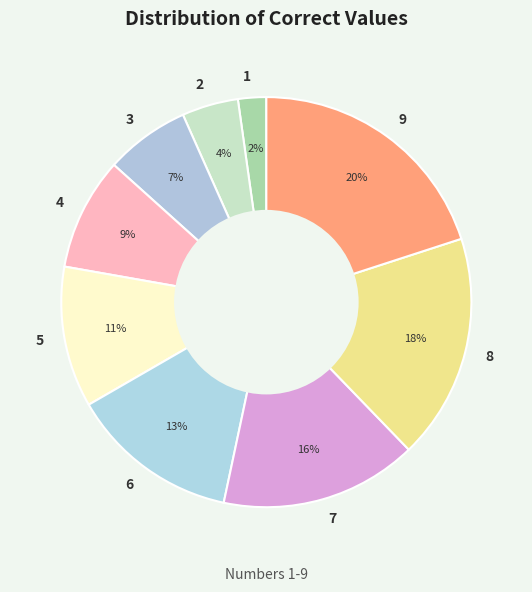

Does 3 represent more than half of the total?

No